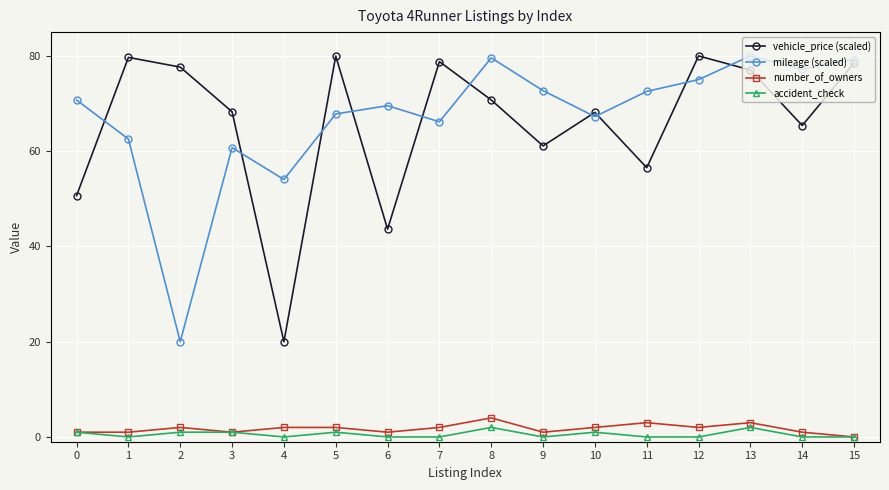

How many interior local valleys does the accident_check series have?

3